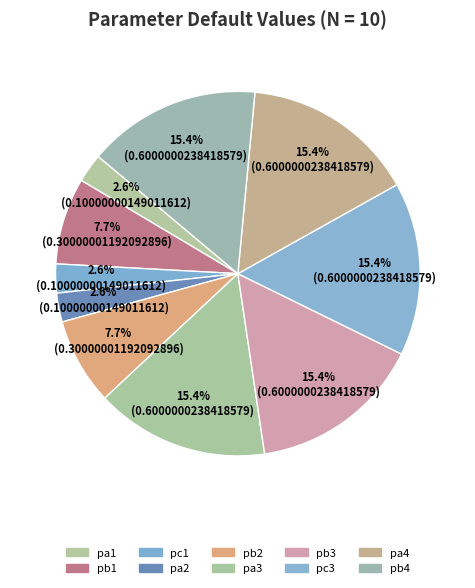

What percentage is the pc1 slice, to the nearest percent?

3%